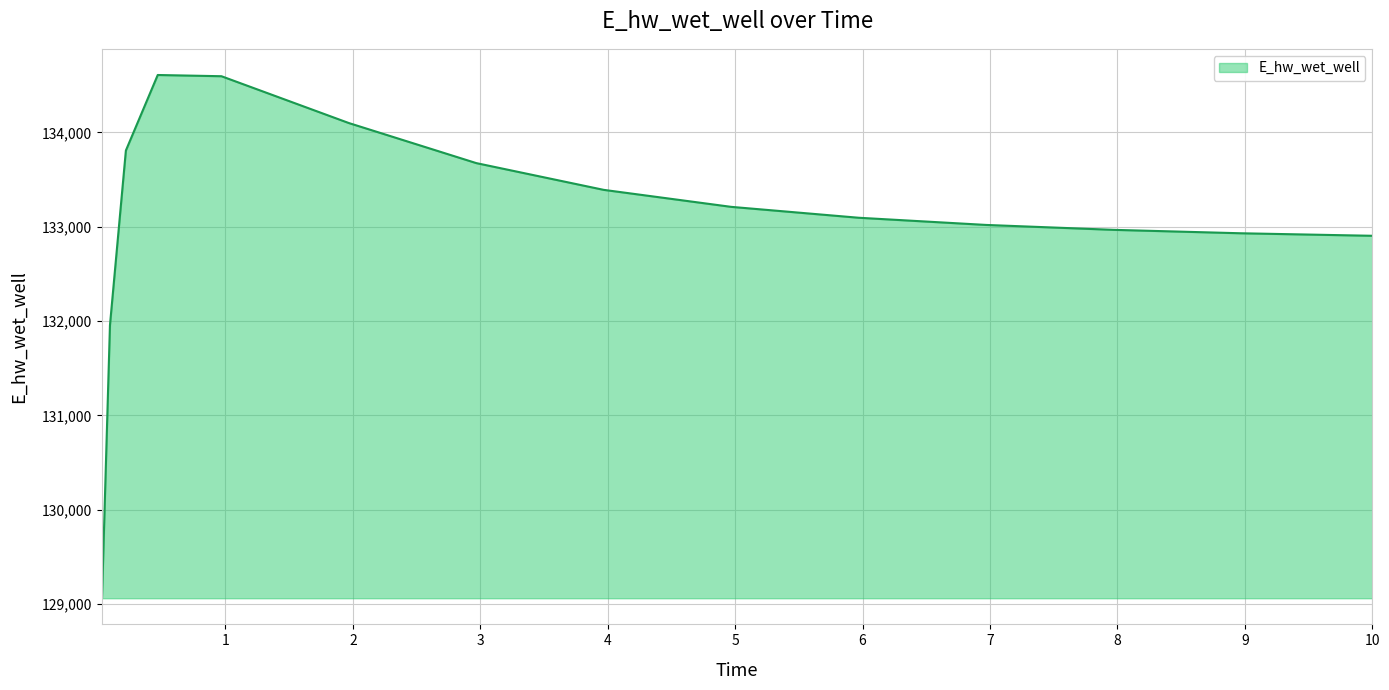

What is the greatest value displayed?

134607.4